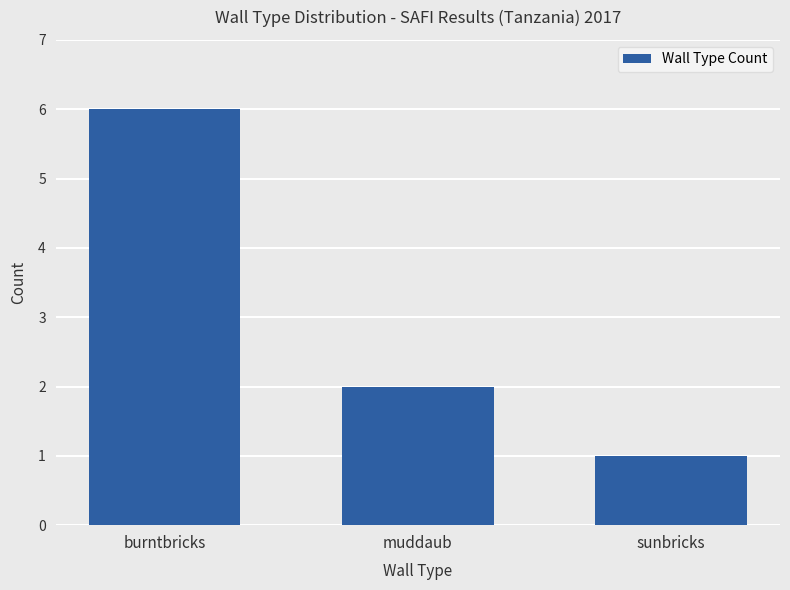

What is the label of the 3rd bar from the right?

burntbricks